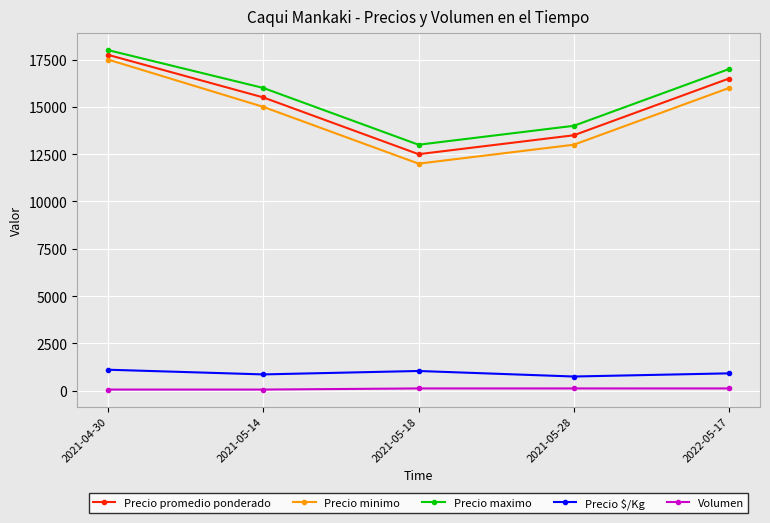

What is the average value of the Volumen series?

96